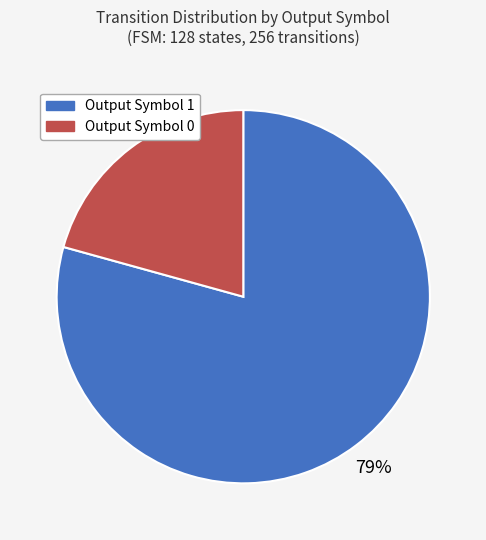

True or false: Output Symbol 1 accounts for 79% of the total.

True